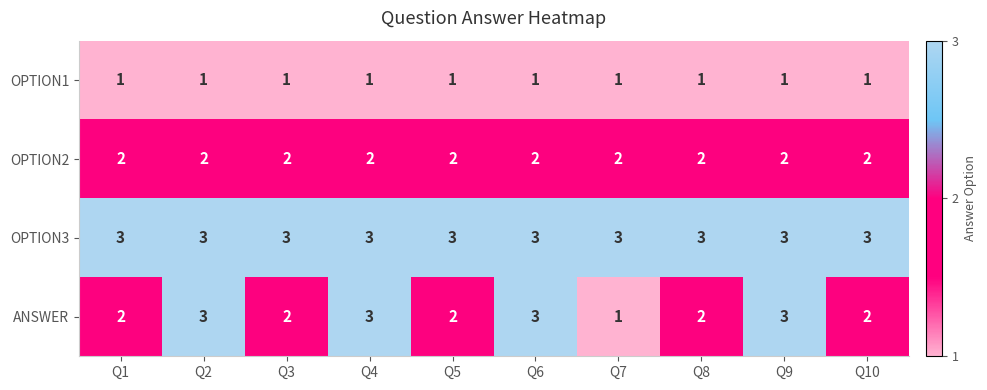

Which category has the lowest value in the ANSWER series?

Q7